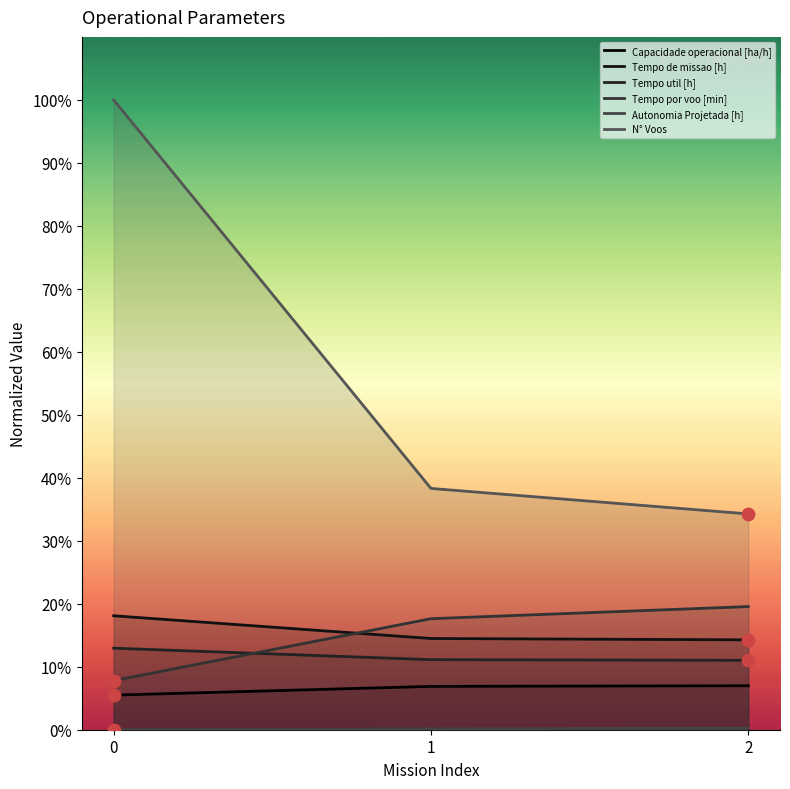

Which series contains the lowest Y value?

Autonomia Projetada [h]